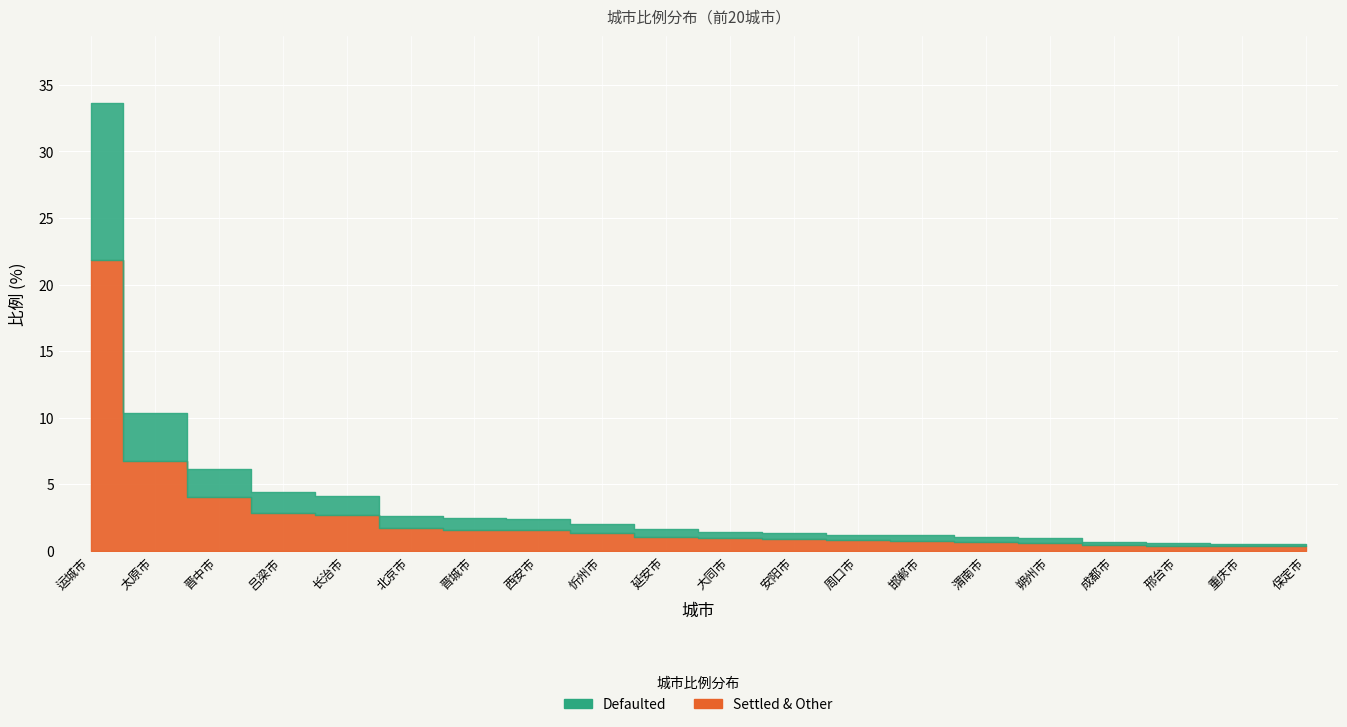

Reading right to left, transcribe all the data shown in this chart.

0.5	0.5	0.6	0.7	0.9	1.1	1.2	1.2	1.3	1.4	1.6	2.0	2.4	2.4	2.6	4.1	4.4	6.2	10.4	33.6